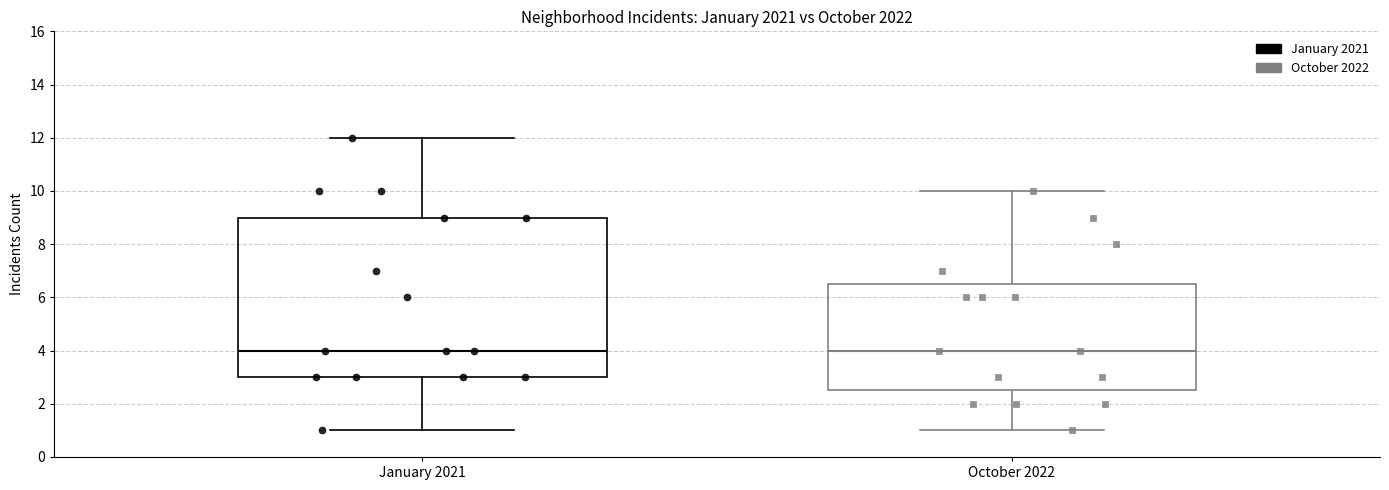

Comparing the boxes themselves (not the whiskers), which one is the tallest?

January 2021